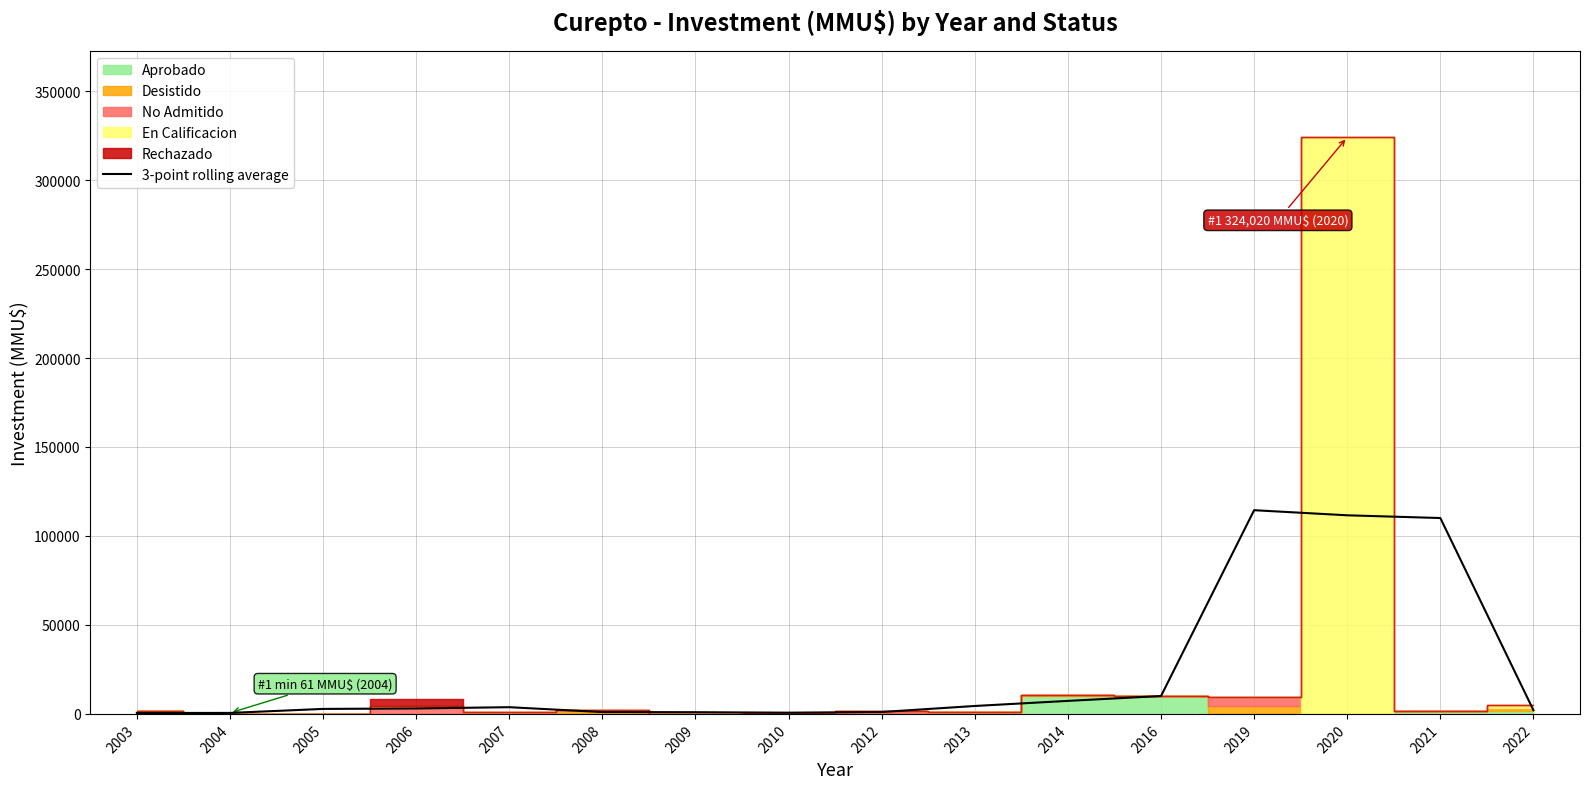

Rank the categories by value from lowest to highest.

2003, 2004, 2010, 2009, 2008, 2012, 2022, 2005, 2006, 2007, 2013, 2014, 2016, 2021, 2020, 2019